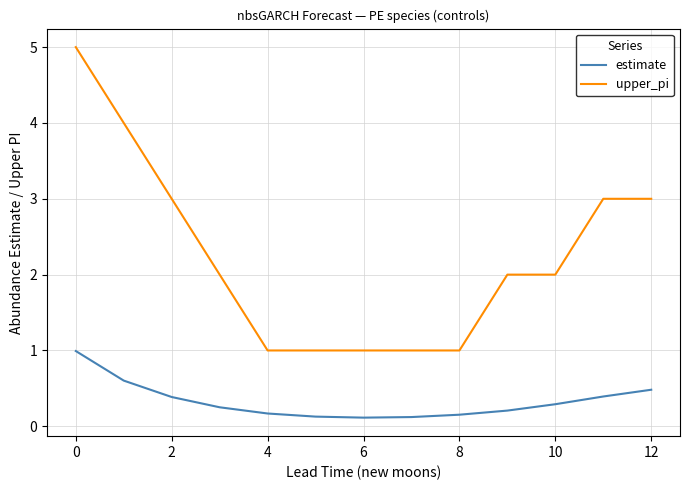

Does the chart have visible grid lines?

Yes